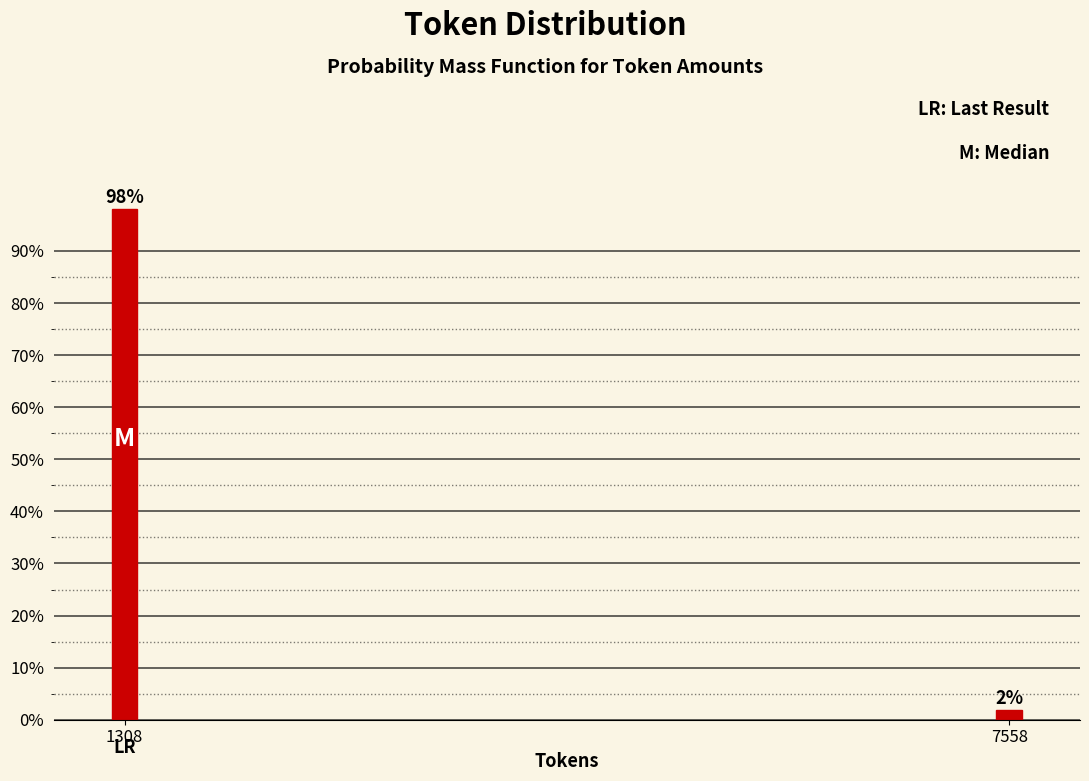

Where does the data first go above 98?

1308